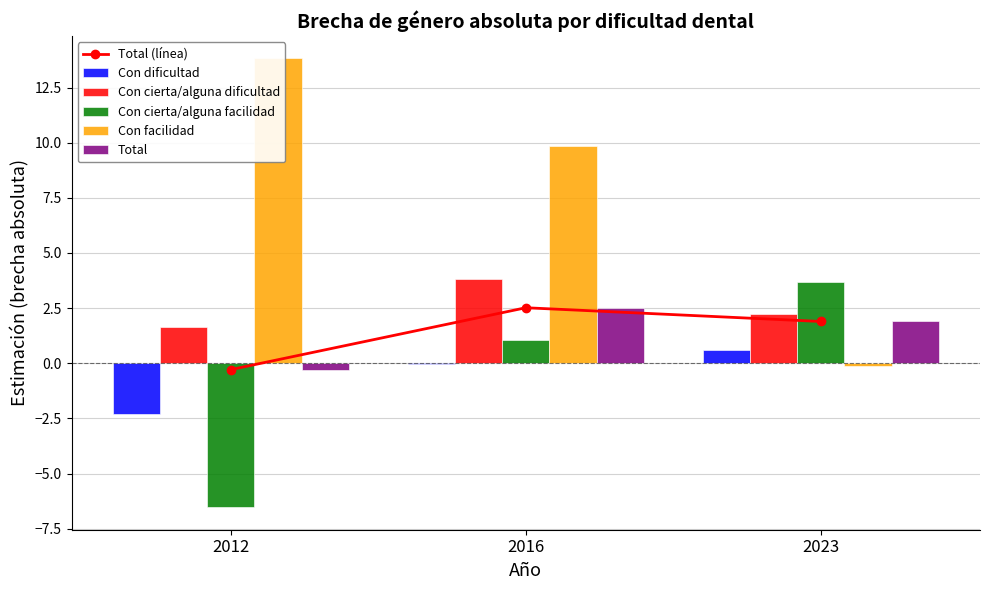

How many data points in Con cierta/alguna dificultad are above 2?

2